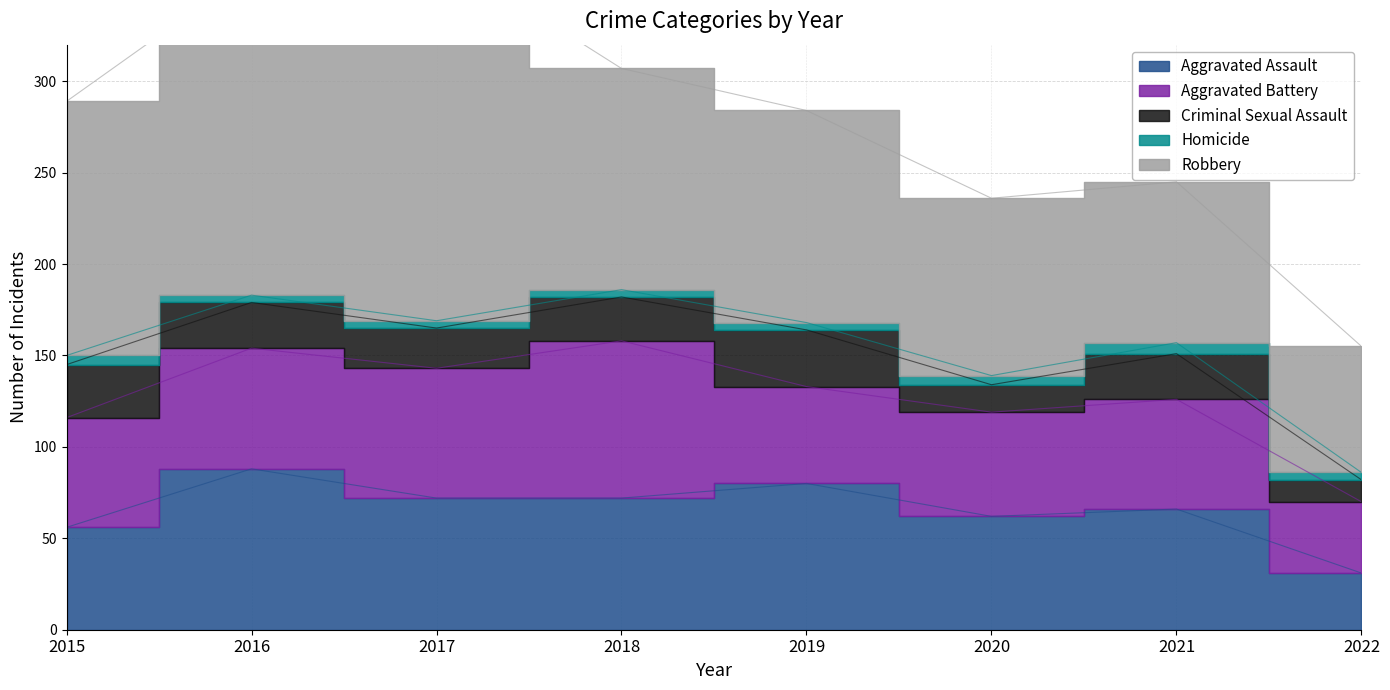

Is it true that Aggravated Assault equals 31 at 2022?

True